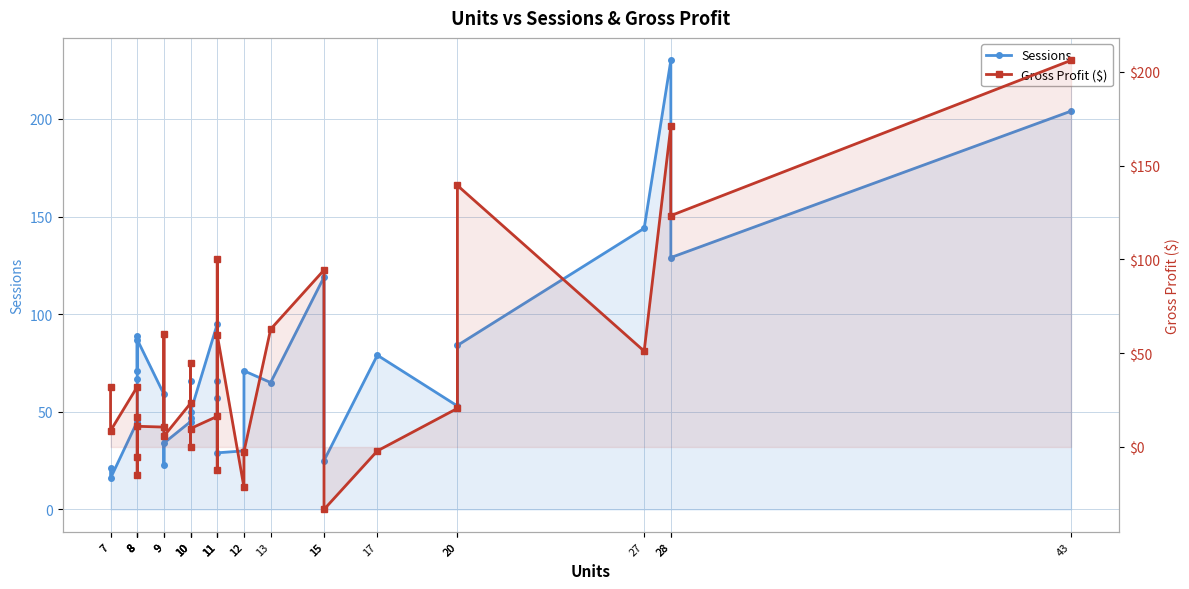

List the labels in order of Gross Profit ($) value, smallest first.

15, 12, 8, 11, 8, 12, 17, 10, 9, 7, 10, 9, 8, 8, 11, 20, 10, 7, 8, 10, 27, 11, 9, 13, 15, 11, 28, 20, 28, 43